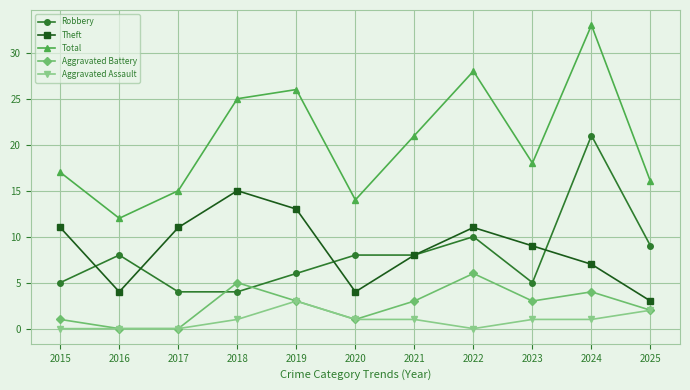

Where do Theft and Robbery first cross each other?

2015 and 2016